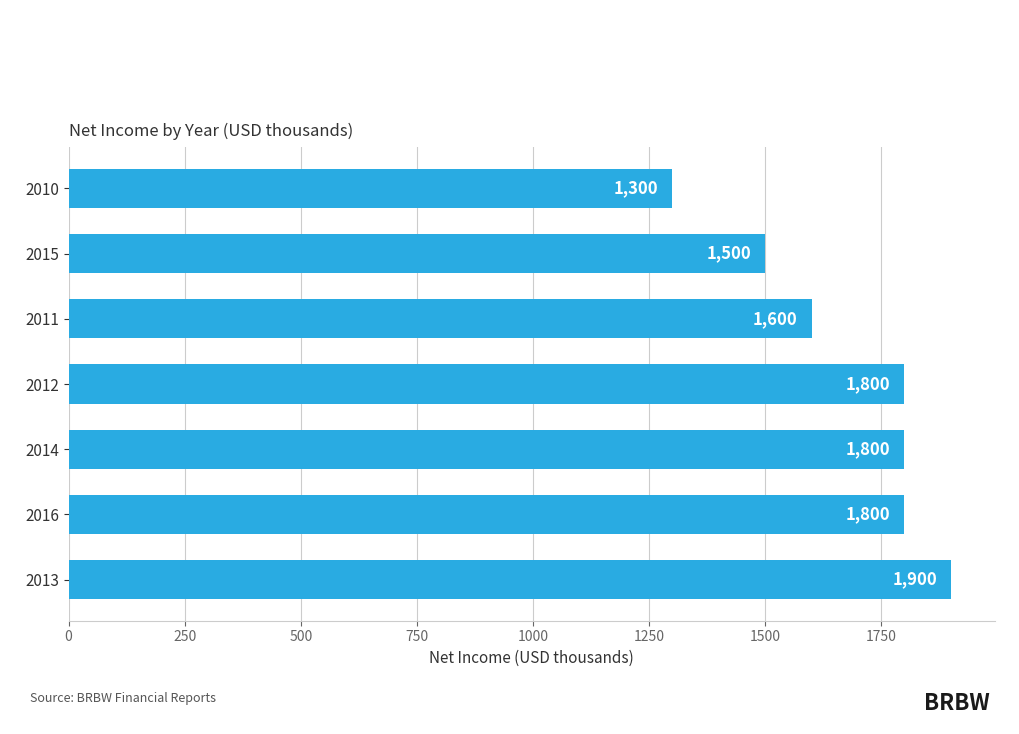

Reading bottom to top, what are all the values shown in this chart?

2013=1900	2016=1800	2014=1800	2012=1800	2011=1600	2015=1500	2010=1300